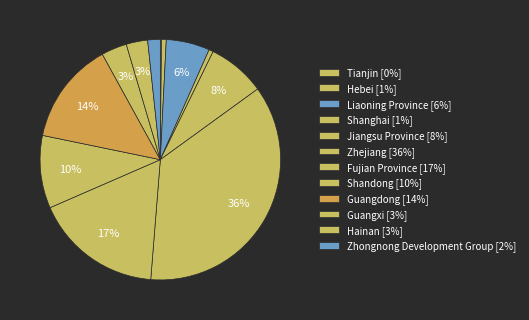

To the nearest percent, what is the combined percentage of Liaoning Province and Hainan?

9%